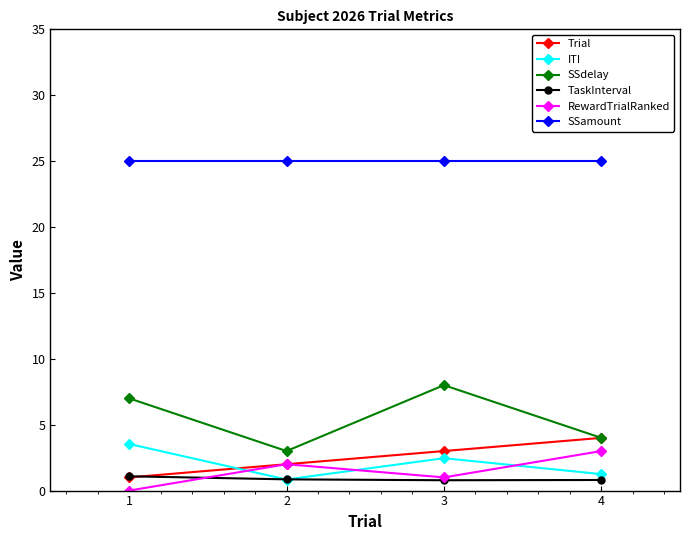

What is the sum of all Trial values?

10.0